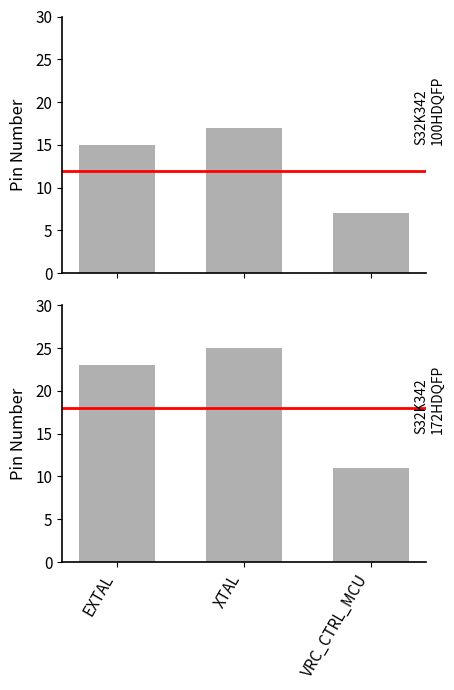

What is the difference between the S32K342_100HDQFP values at EXTAL and VRC_CTRL_MCU?

8